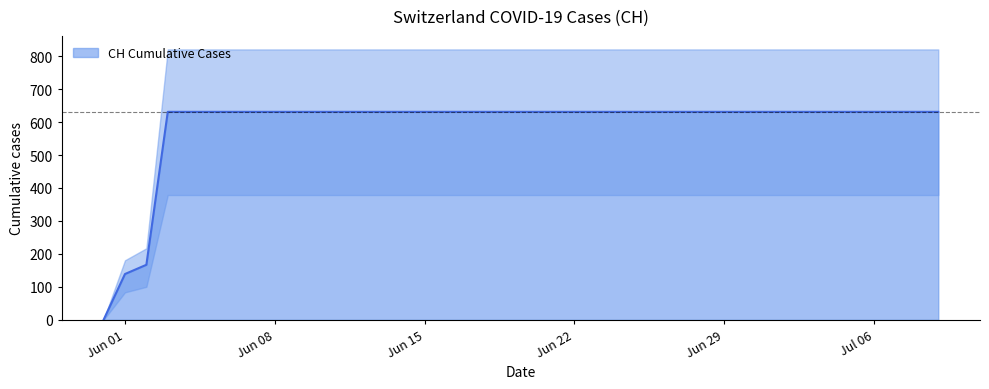

Which has a higher value, 2020-06-12 or 2020-06-21?

2020-06-12